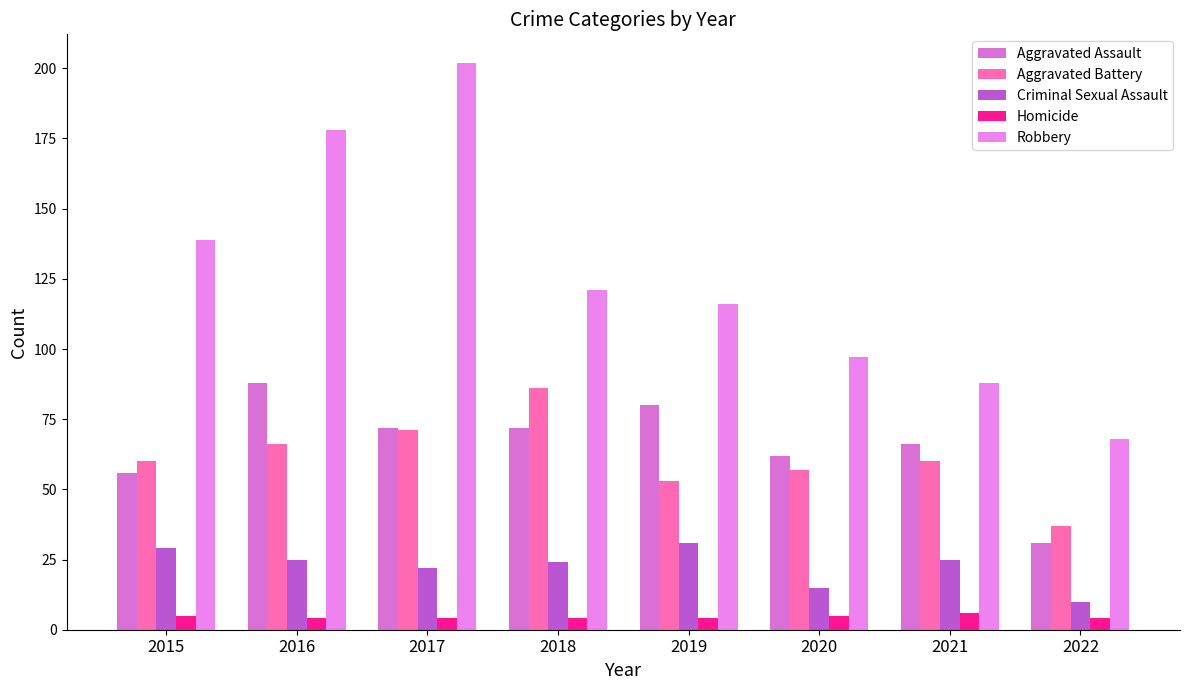

What is the sum of the Criminal Sexual Assault values at 2019 and 2018?

55